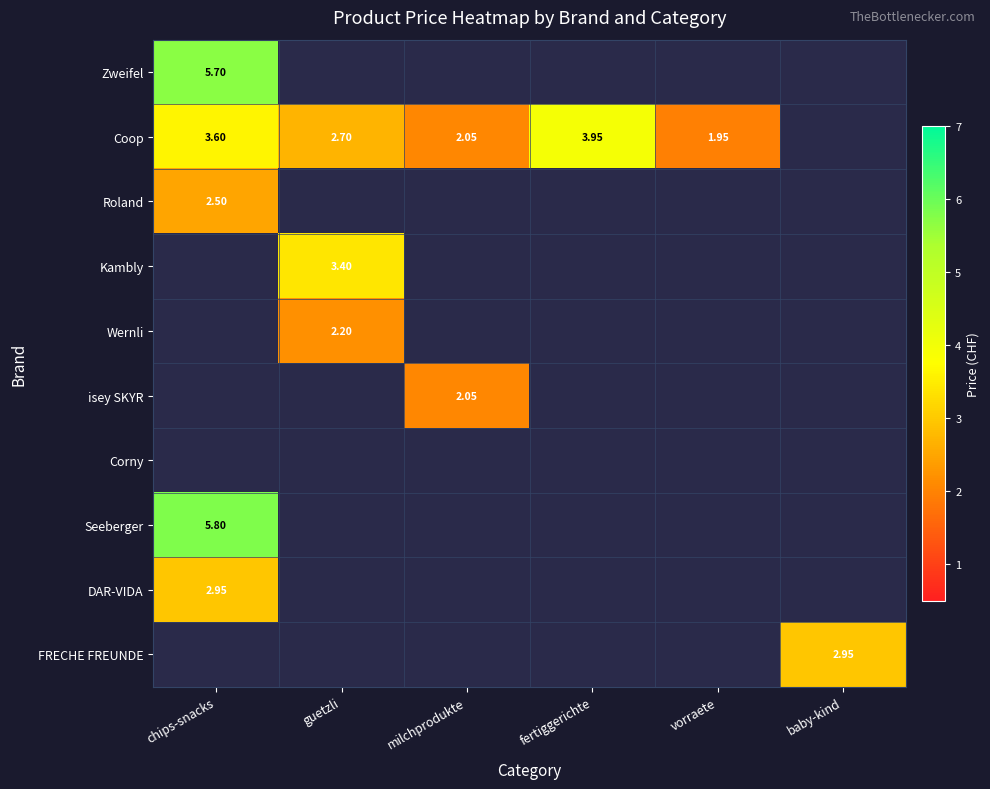

Which category has the lowest value across all series?

guetzli